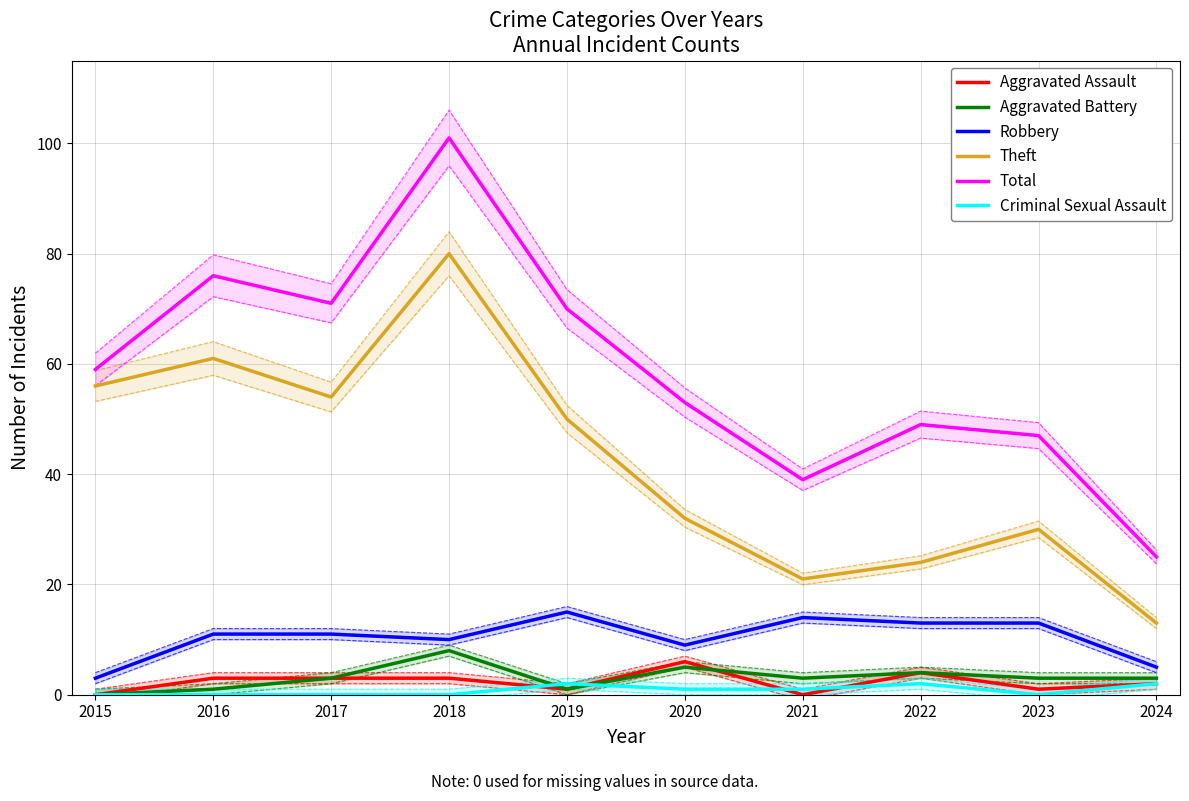

At how many categories does at least one series exceed 47?

7